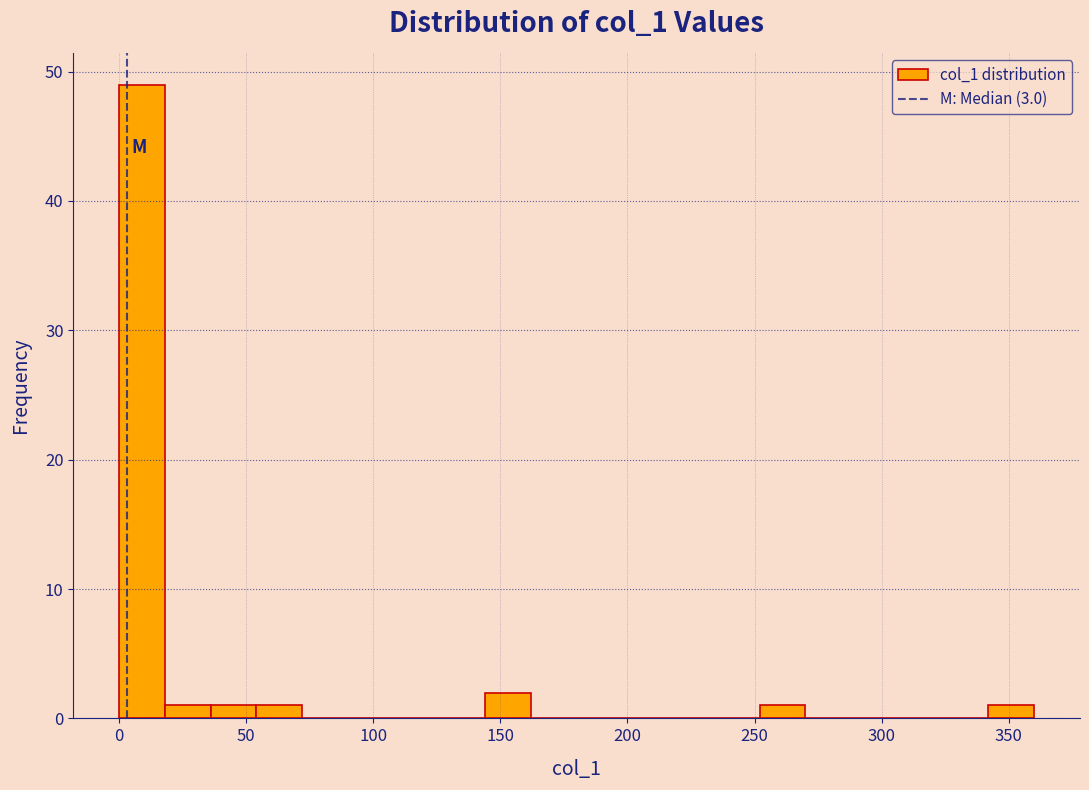

Read against the x-axis, roughly where is the centre of the tallest bar?

10